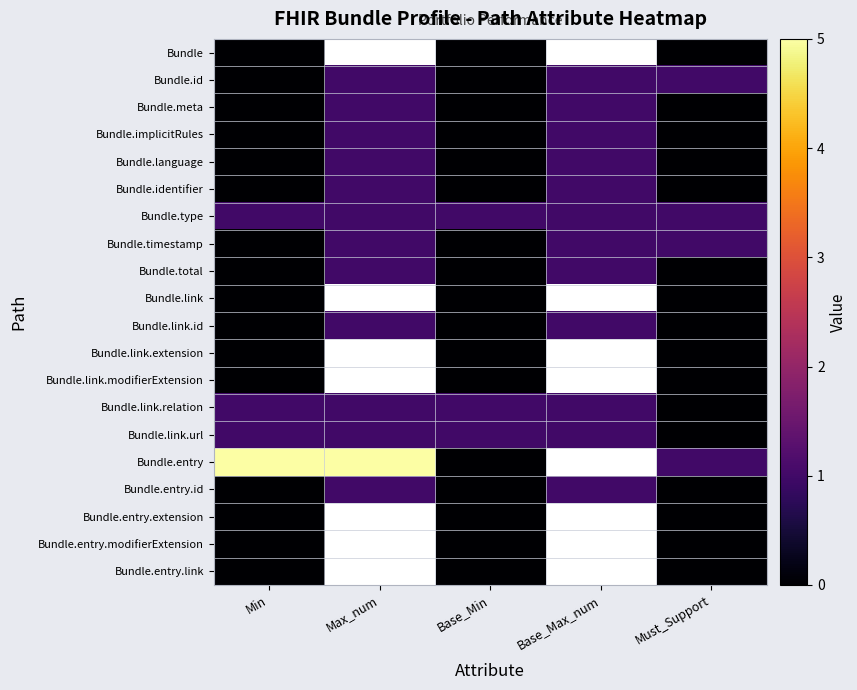

What is the difference between the highest and lowest values at Must_Support?

1.0